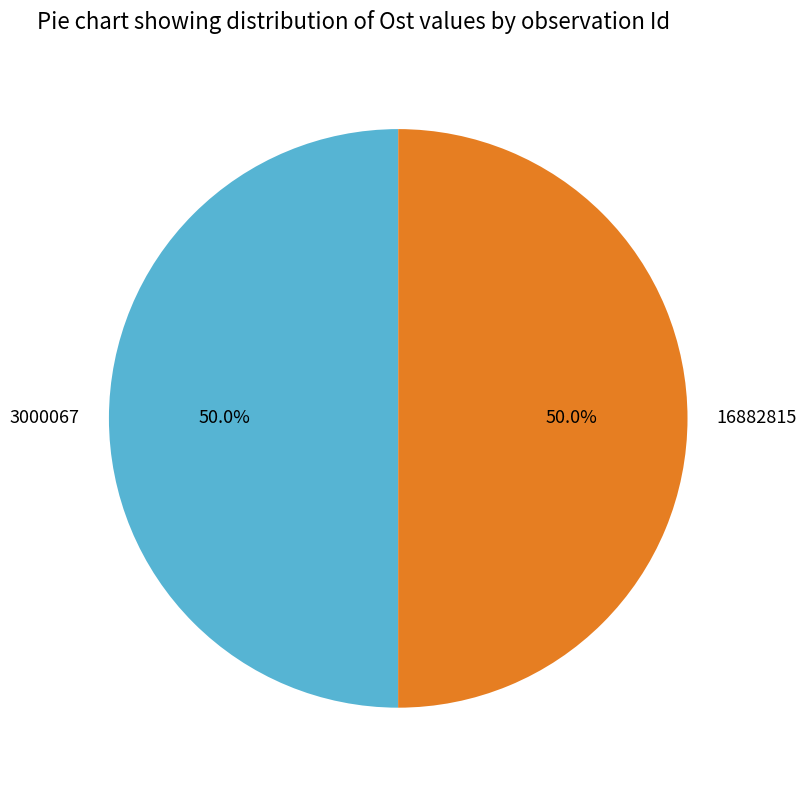

What percentage is the 16882815 slice, to the nearest percent?

50%